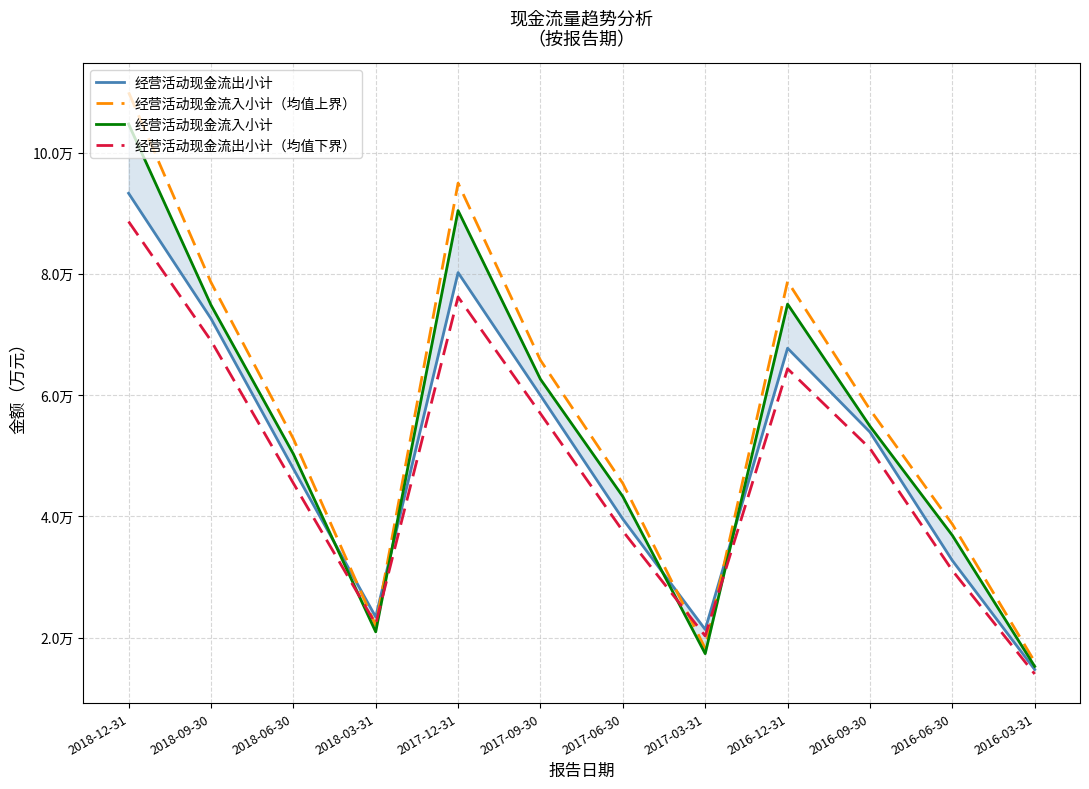

At 2018-06-30, list the series in order from largest to smallest.

经营活动现金流入小计（均值上界）, 经营活动现金流入小计, 经营活动现金流出小计, 经营活动现金流出小计（均值下界）